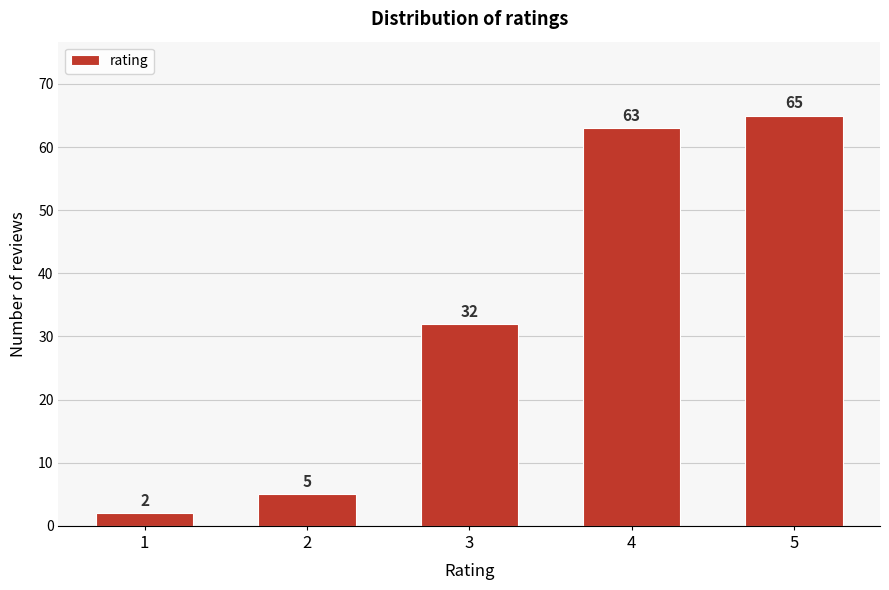

Reading left to right, list all the values displayed in this chart.

2	5	32	63	65